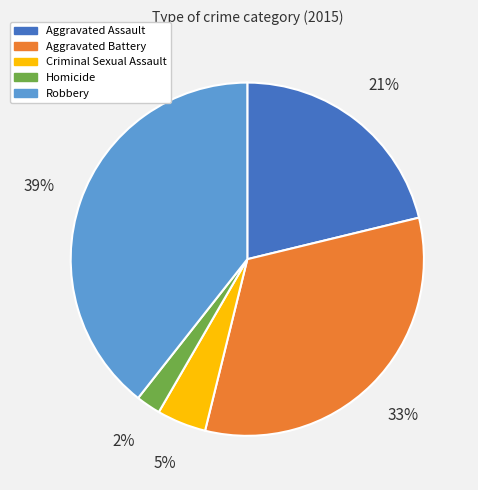

The Robbery slice represents 51% of the pie. True or false?

False